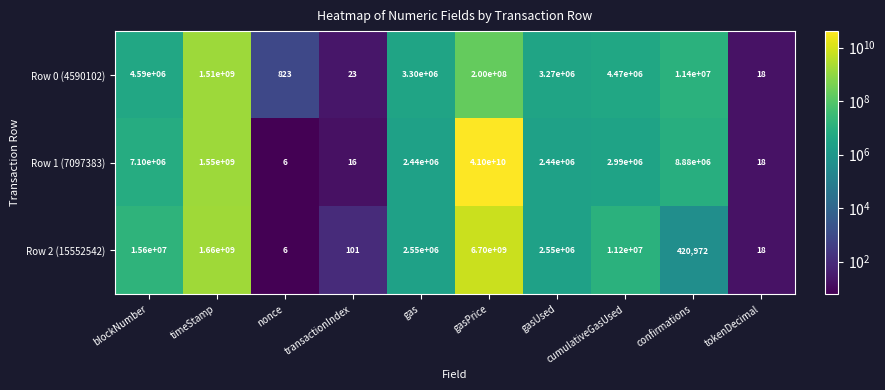

What is the difference between the maximum and minimum values in the Row 0 (4590102) series?

1509999982